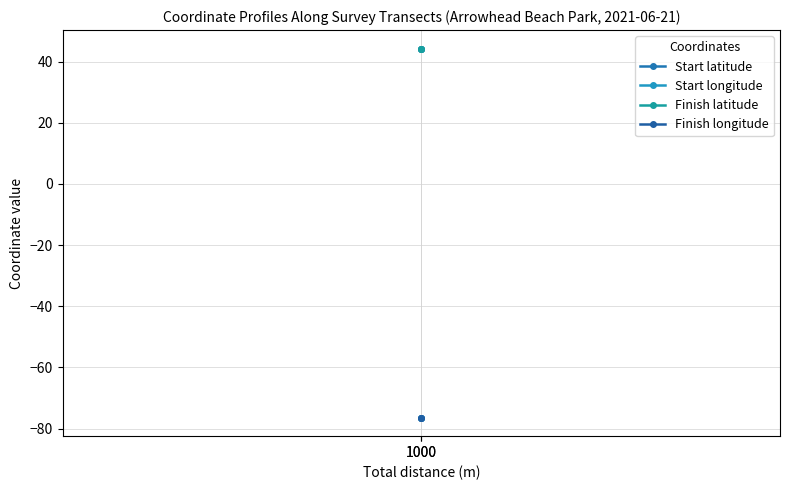

Rank the series by their maximum value, from highest to lowest.

Start latitude, Finish latitude, Start longitude, Finish longitude